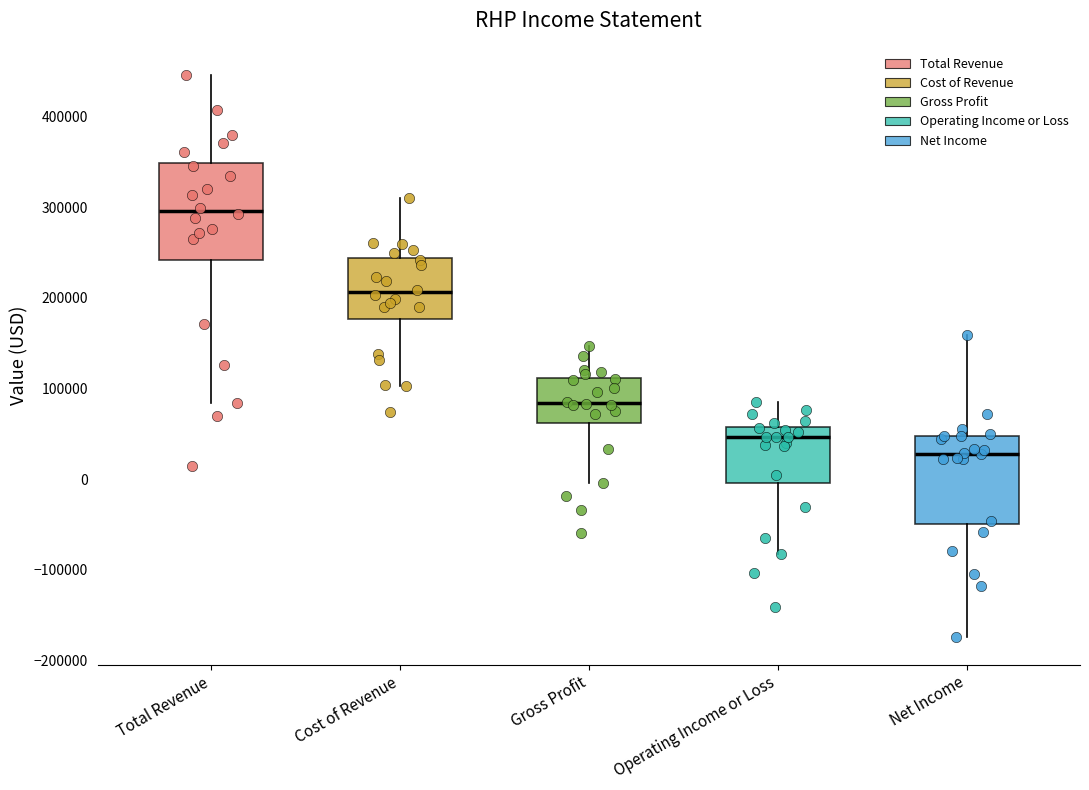

Where does the upper whisker of the box for Gross Profit end on the y-axis? The values are not printed on the chart, so give them approximately, as read against the axis.

150000